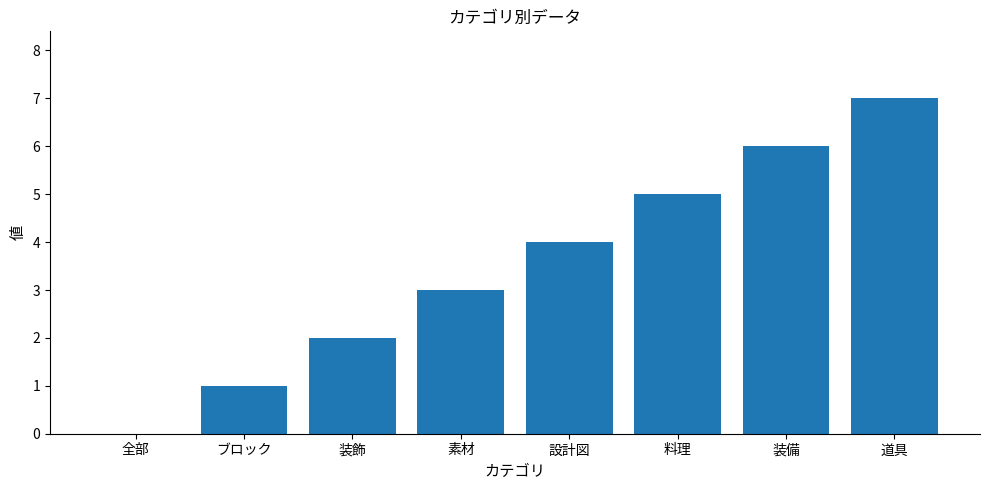

What is the sum of all values?

28